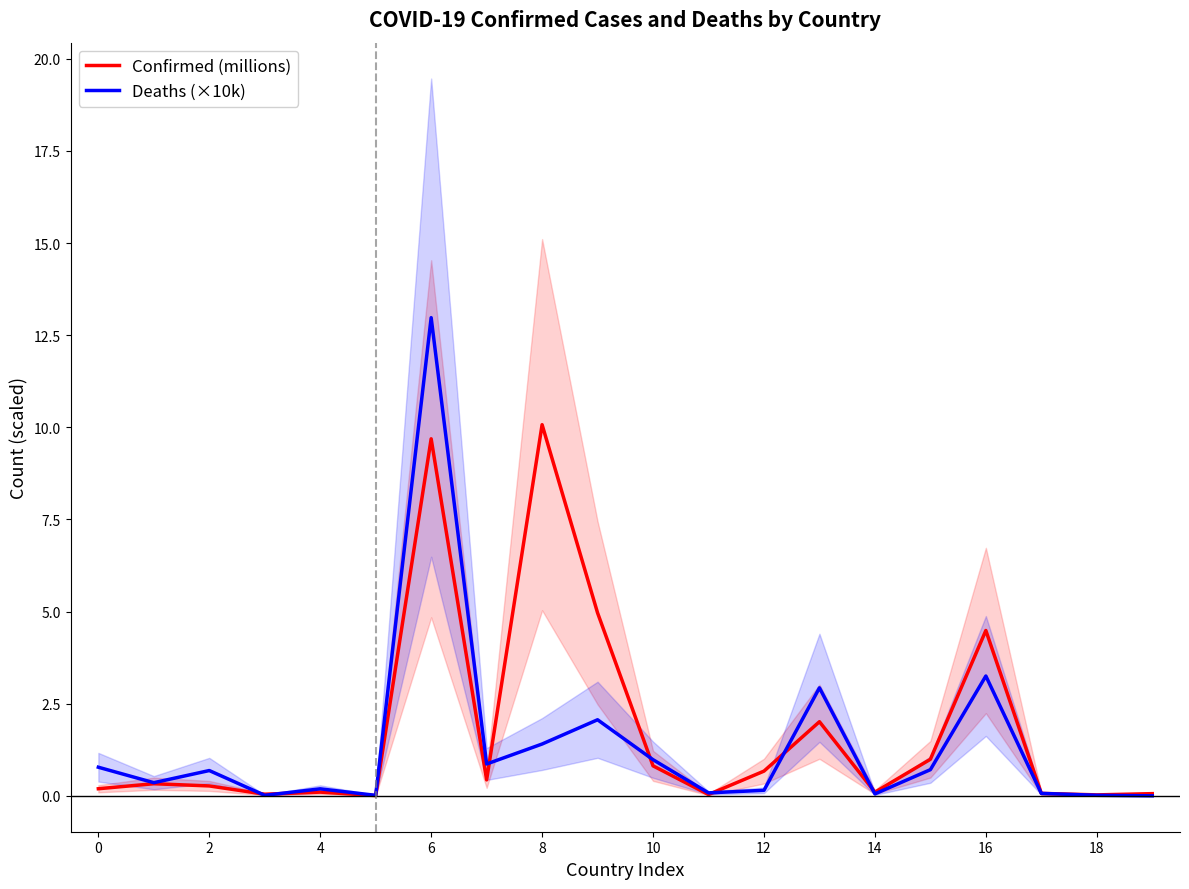

How many lines are shown in the chart?

2